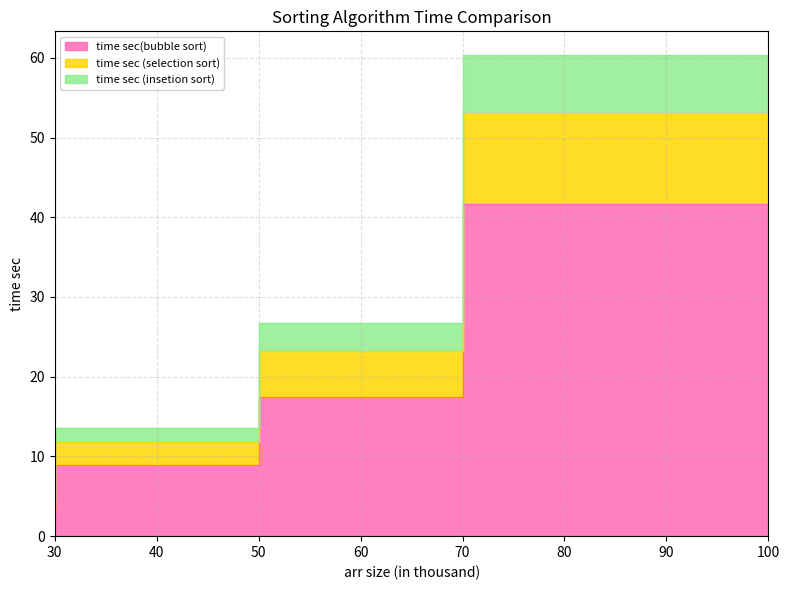

True or false: time sec(bubble sort) and time sec (selection sort) cross at least once.

False